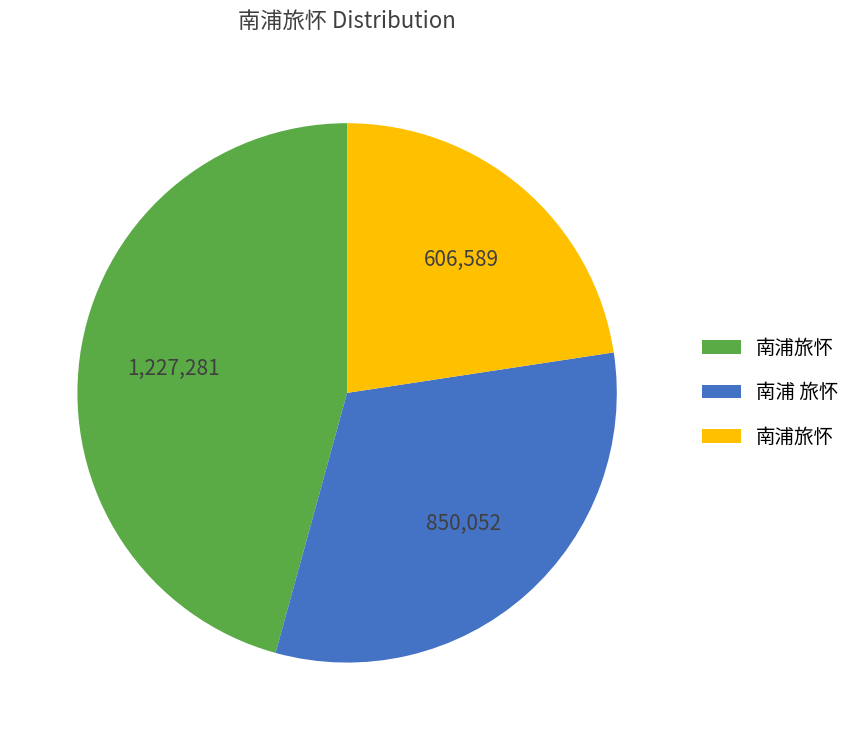

Is there a majority slice in this chart?

No